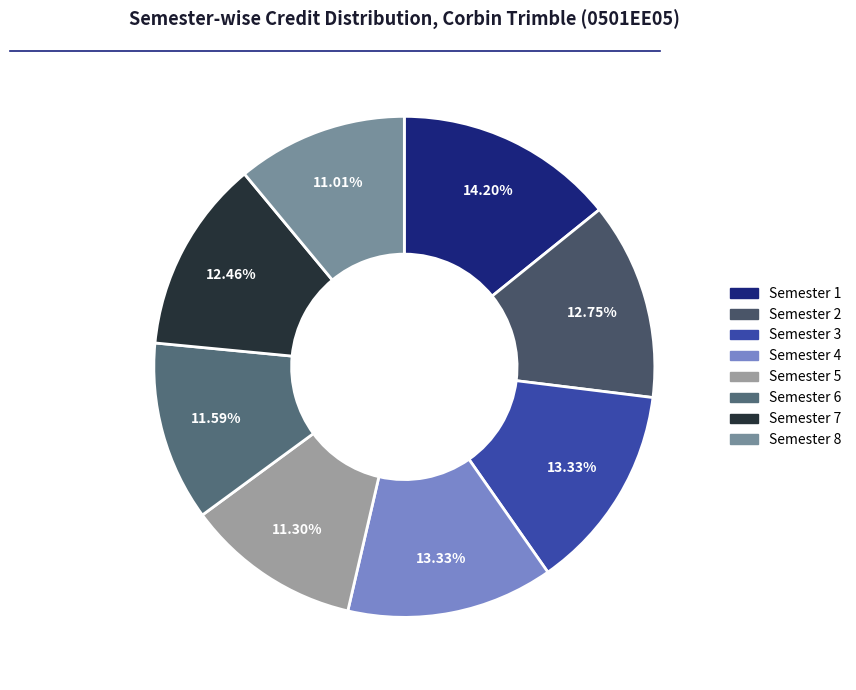

Combined, what portion of the pie is Semester 4 and Semester 7?

25.8%